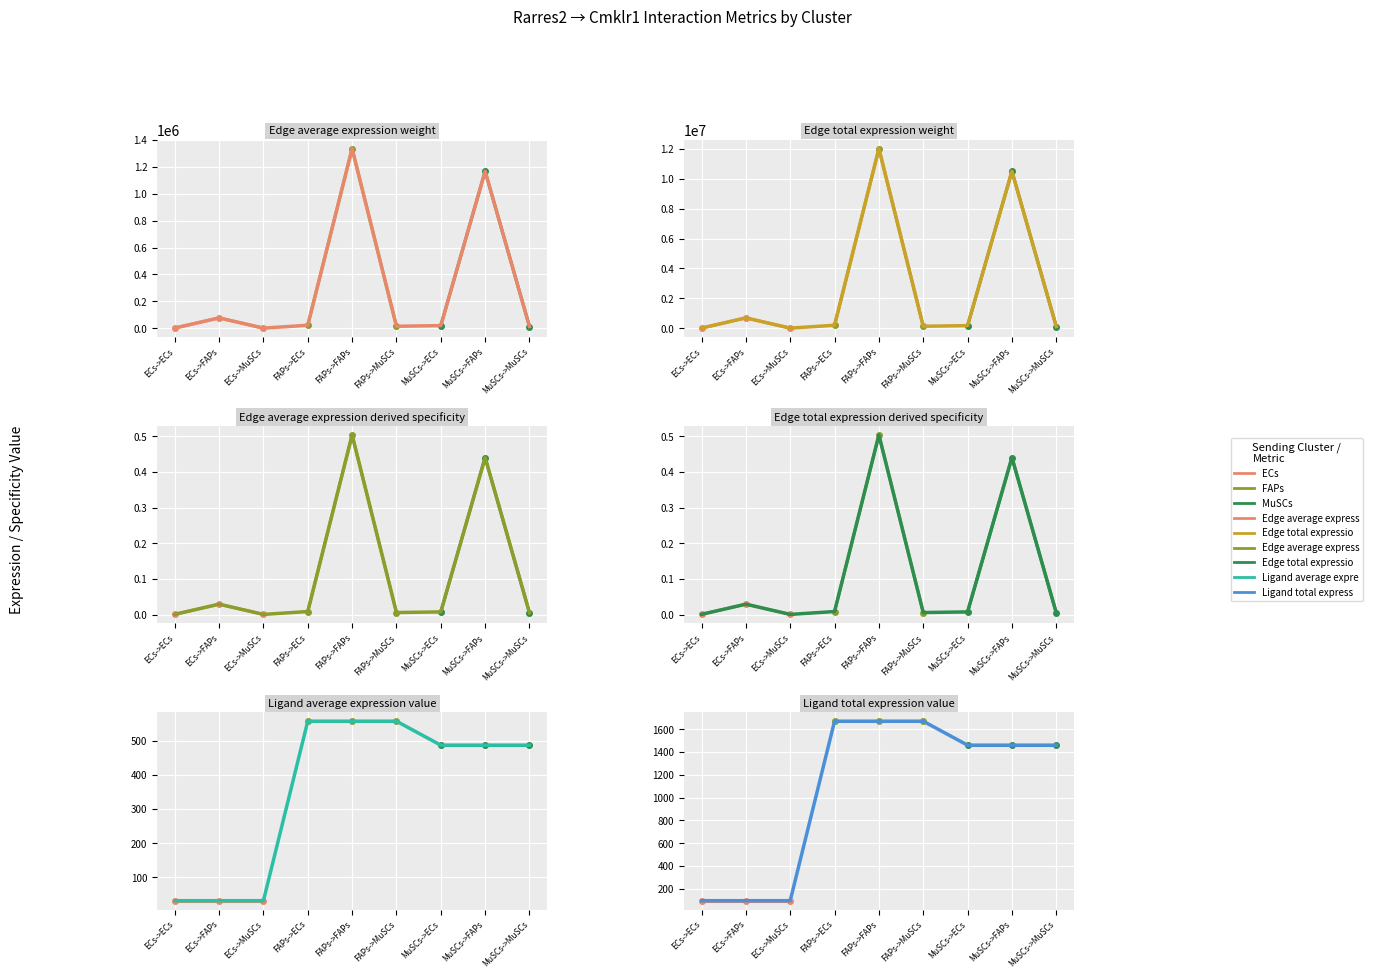

Which series changed the most between ECs->MuSCs and MuSCs->ECs?

Edge total expression weight